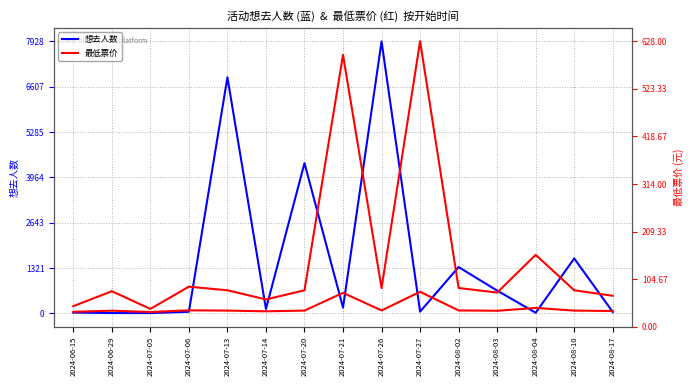

Reading right to left, extract all data points from this chart.

想去人数: 39.0	1601.0	16.0	663.0	1349.0	50.0	7928.0	167.0	4379.0	127.0	6882.0	46.0	8.0	8.0	23.0
最低票价: 68.0	80.0	158.0	75.0	85.0	628.0	85.0	598.0	80.0	59.9	80.0	88.0	39.0	78.0	45.0